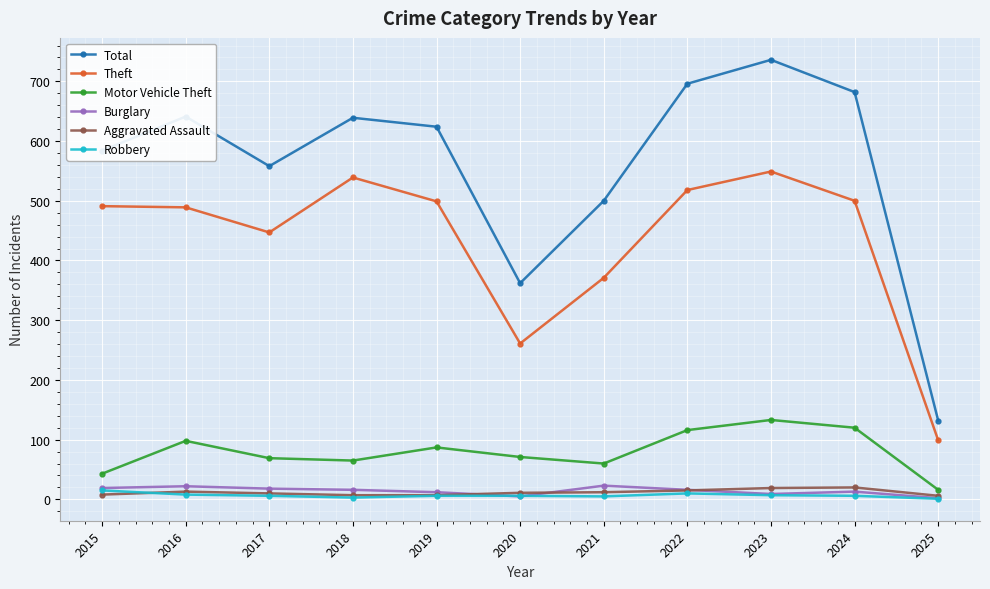

Is it true that Motor Vehicle Theft equals 31 at 2019?

False